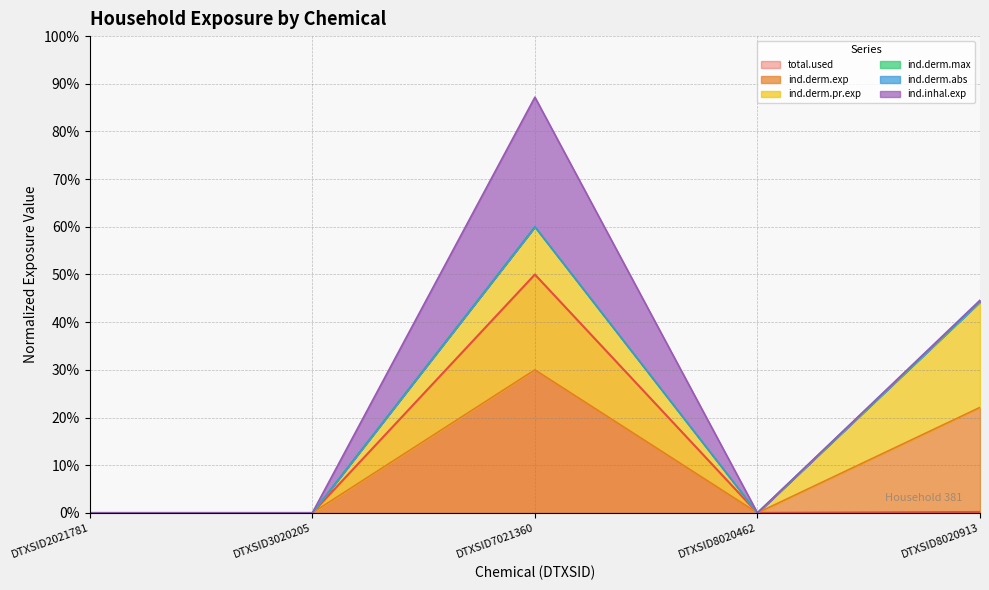

What is the maximum value for ind.derm.pr.exp?

0.6